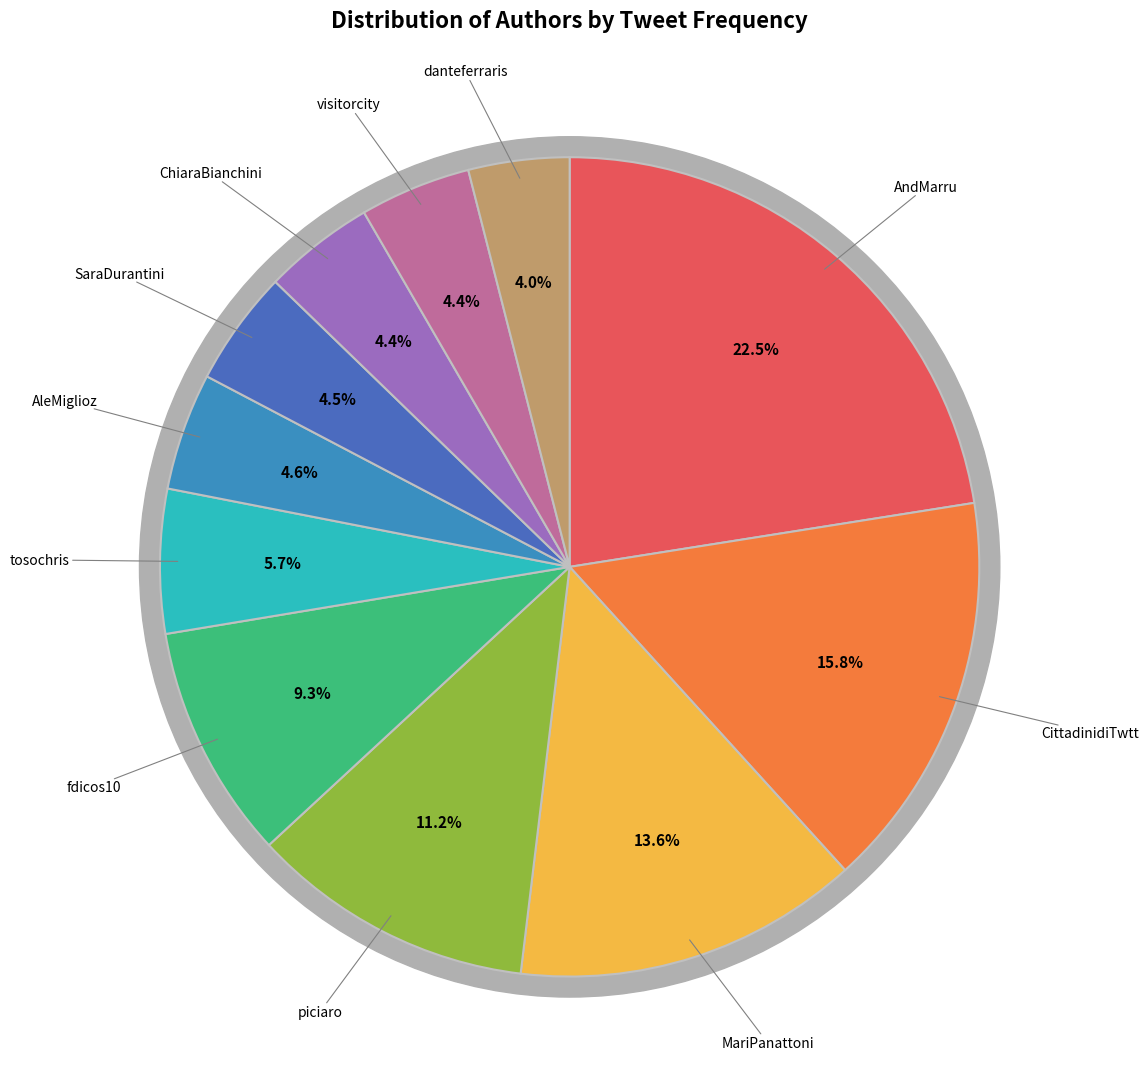

What is the ratio of the value at ChiaraBianchini to the value at SaraDurantini?

1.0